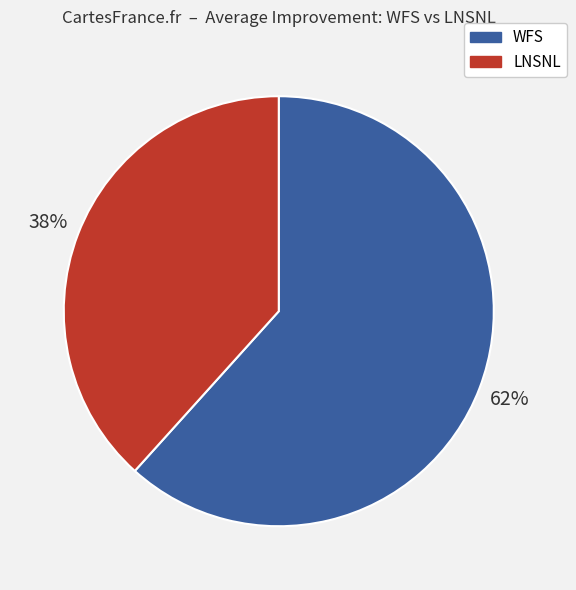

The LNSNL slice represents 38% of the pie. True or false?

True